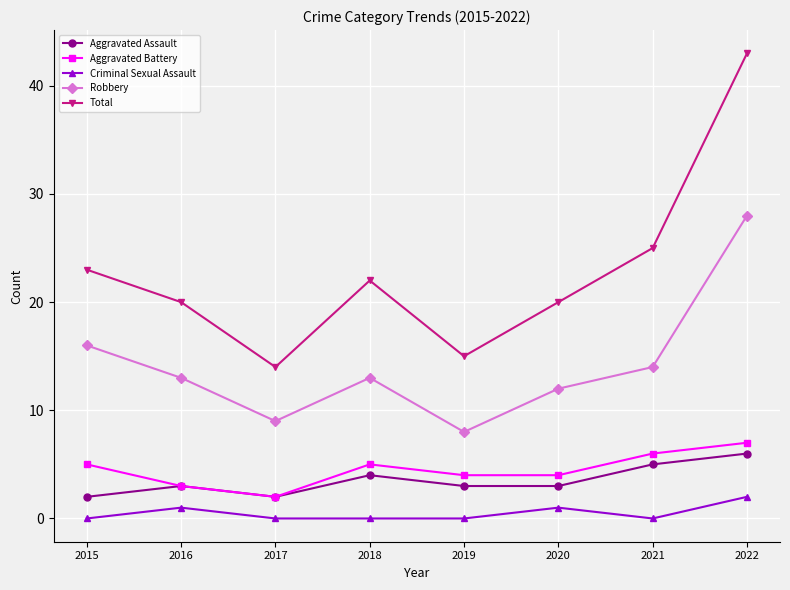

Which series has the widest spread of values?

Total